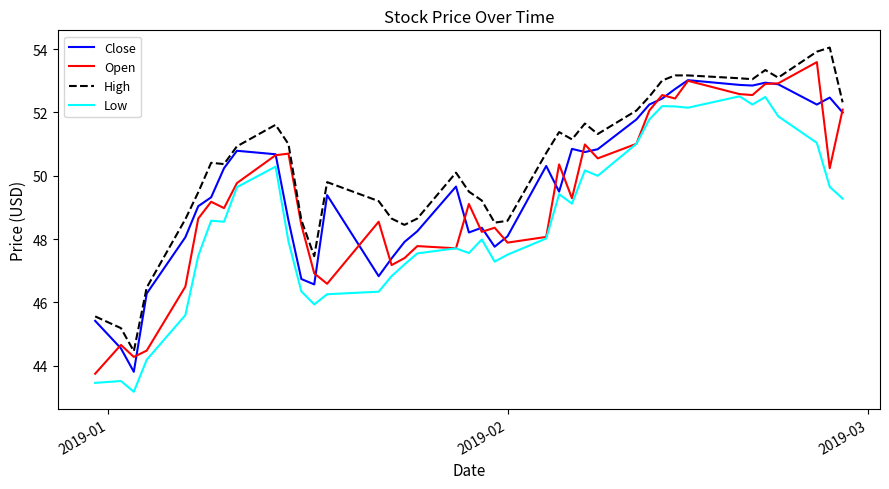

List the series in order of their overall mean, highest first.

High, Close, Open, Low